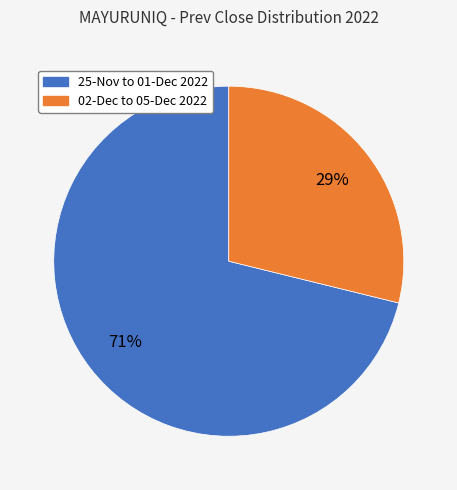

How many slices are in this pie chart?

2